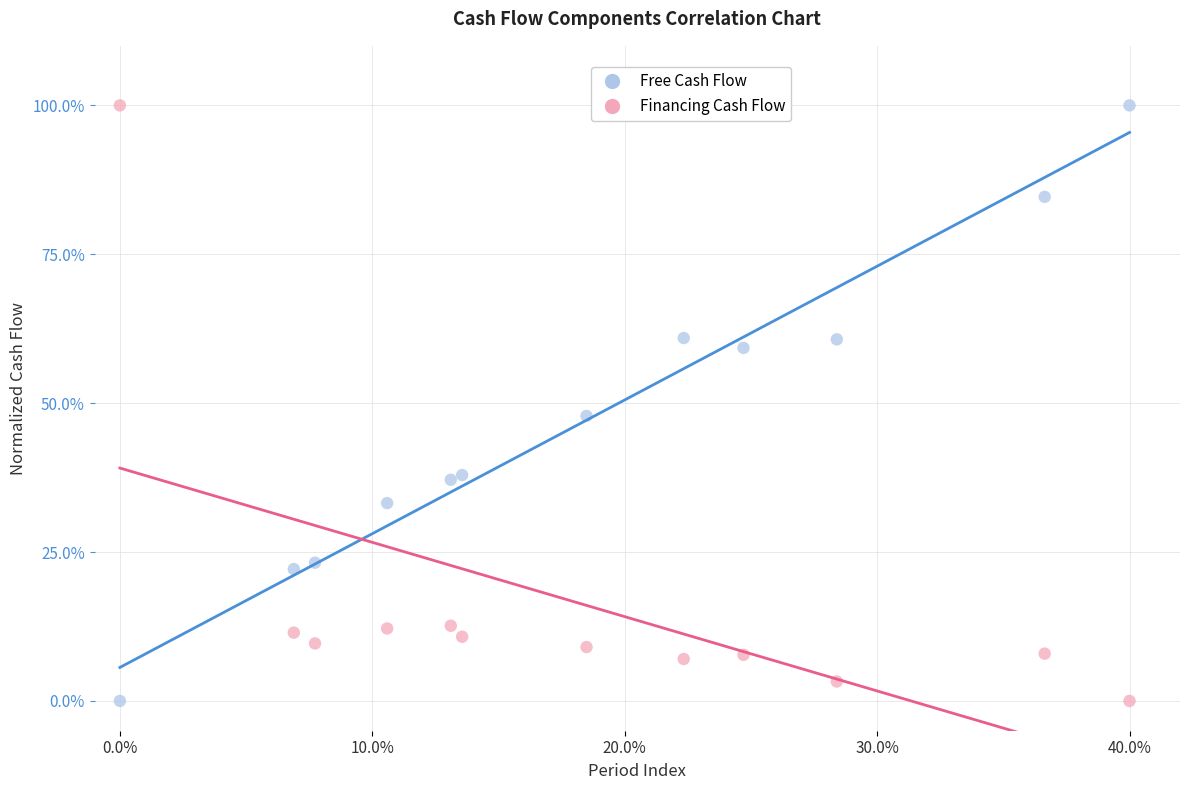

In the Free Cash Flow series, what Y value is closest to 50?

47.9